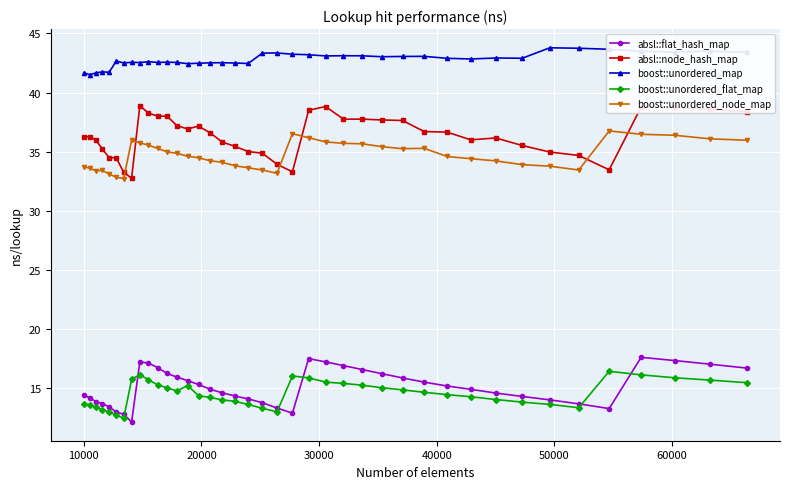

What is the minimum value for absl::flat_hash_map?

12.1